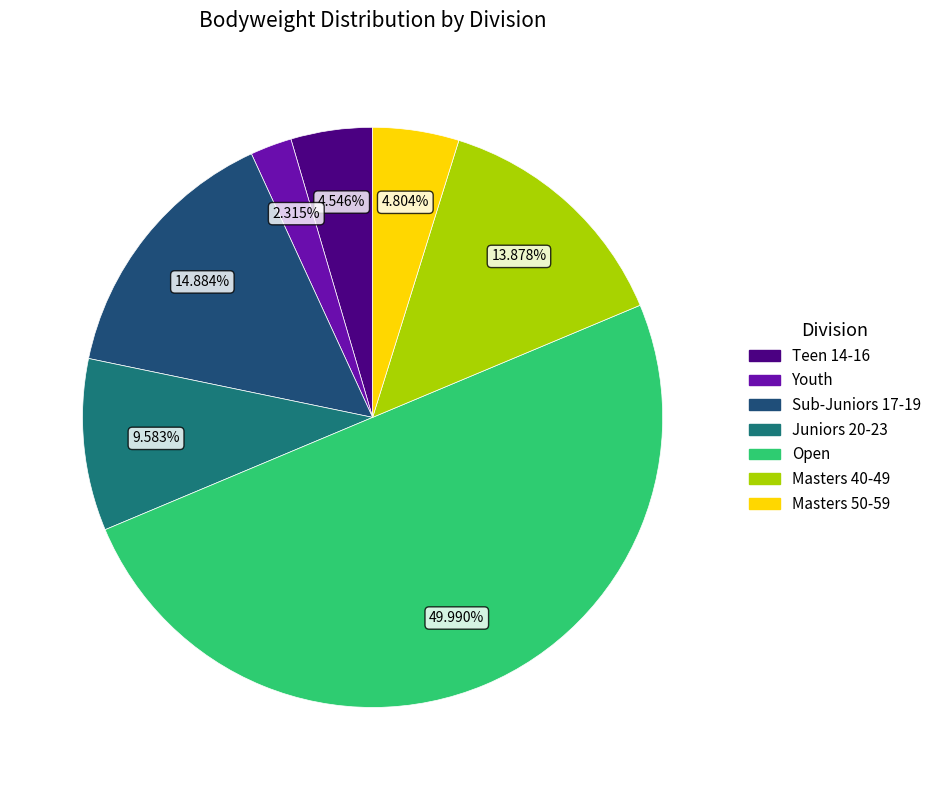

What is the ratio of the value at Teen 14-16 to the value at Sub-Juniors 17-19?

0.3